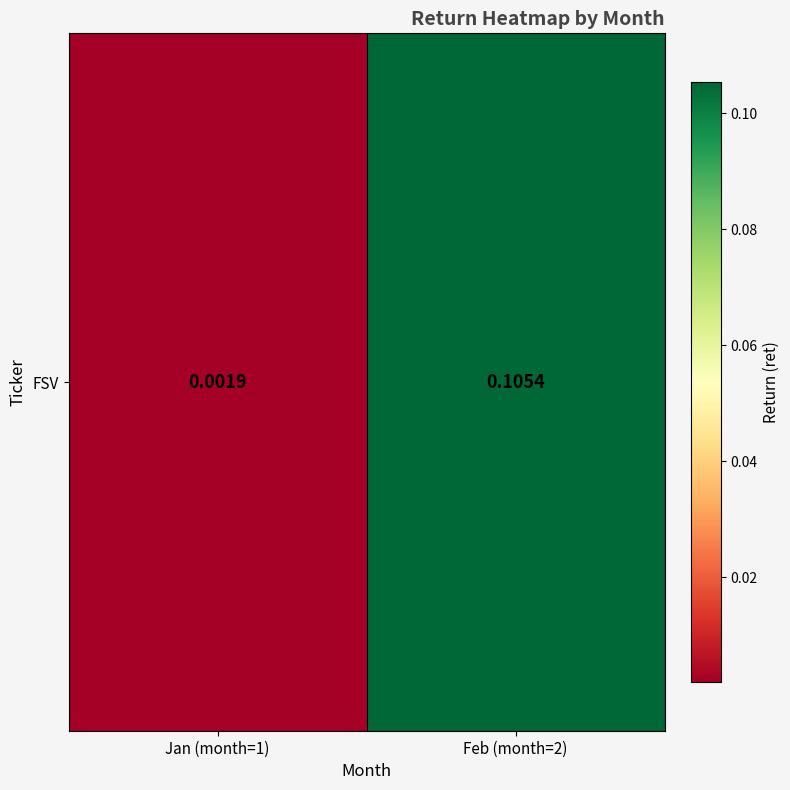

List the labels in order of value, largest first.

Feb (month=2), Jan (month=1)